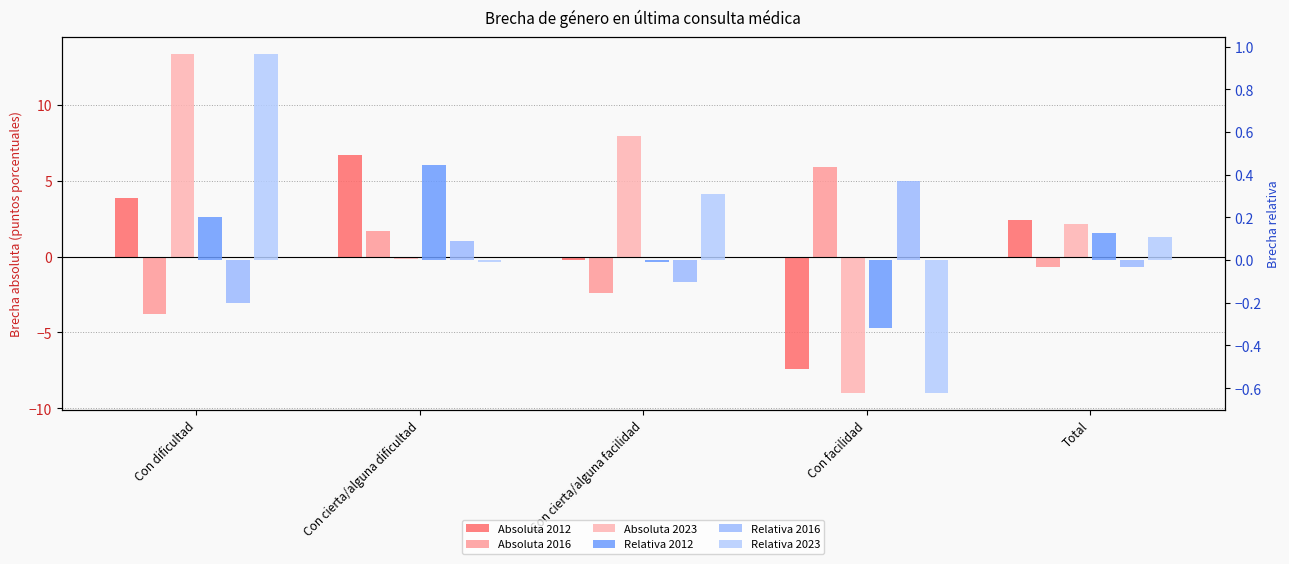

Where is Relativa 2012 nearest to the value 0?

Con cierta/alguna facilidad